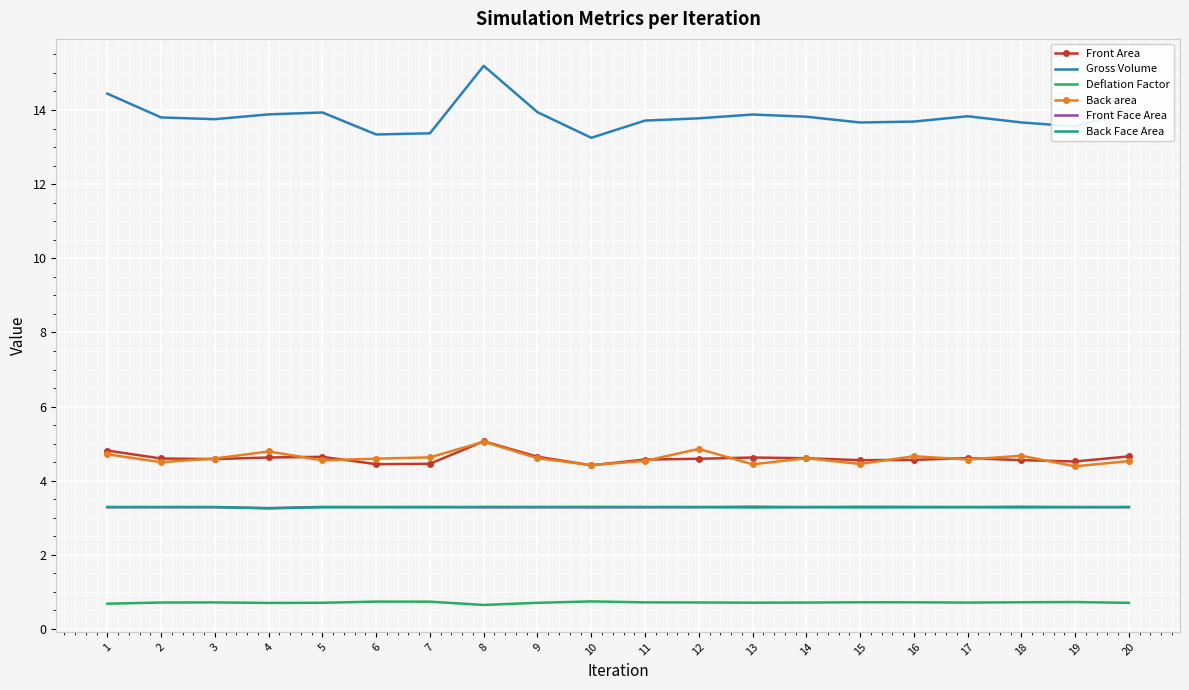

The Front Area series shows 8.9 at 8. True or false?

False